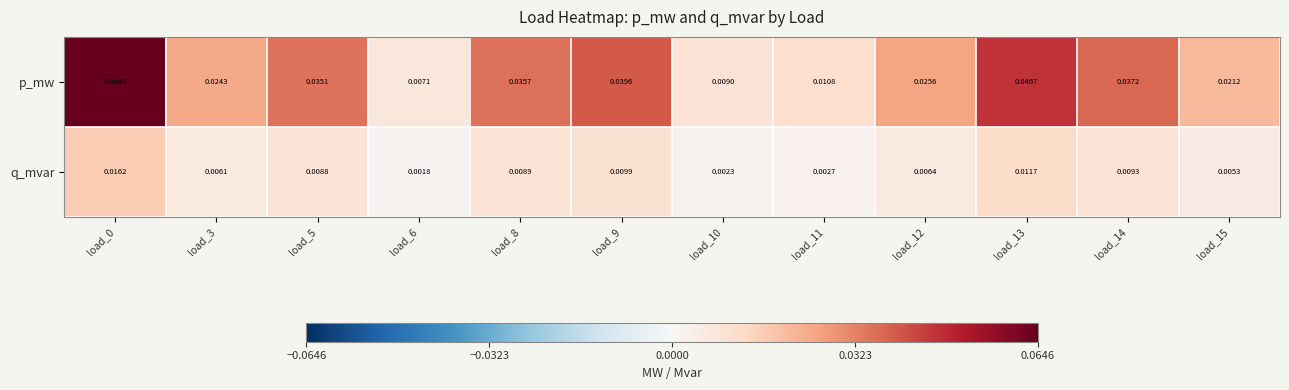

Which series has the largest total across all categories?

p_mw